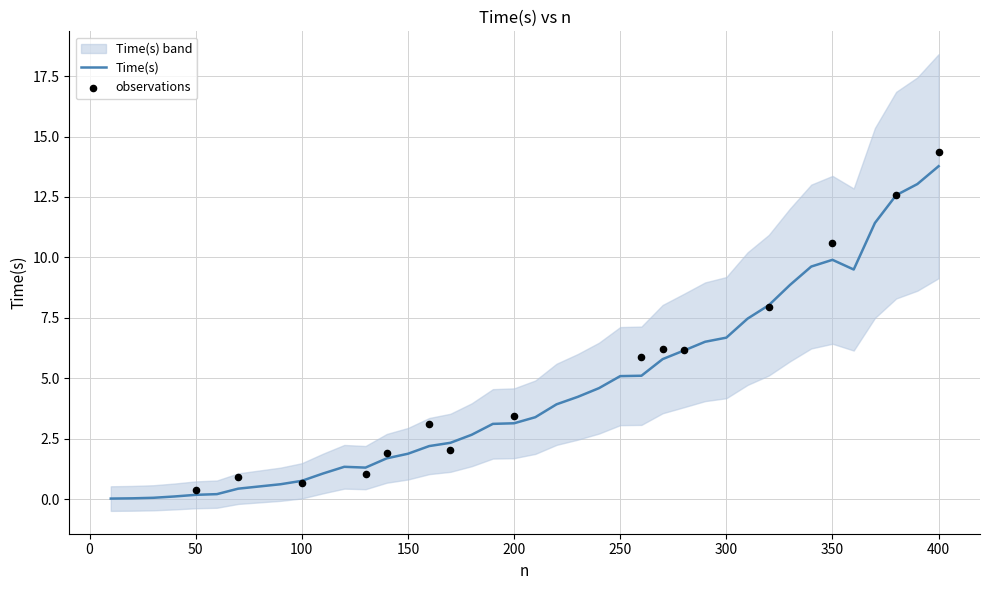

What is the change in value from 230 to 360?

+5.3